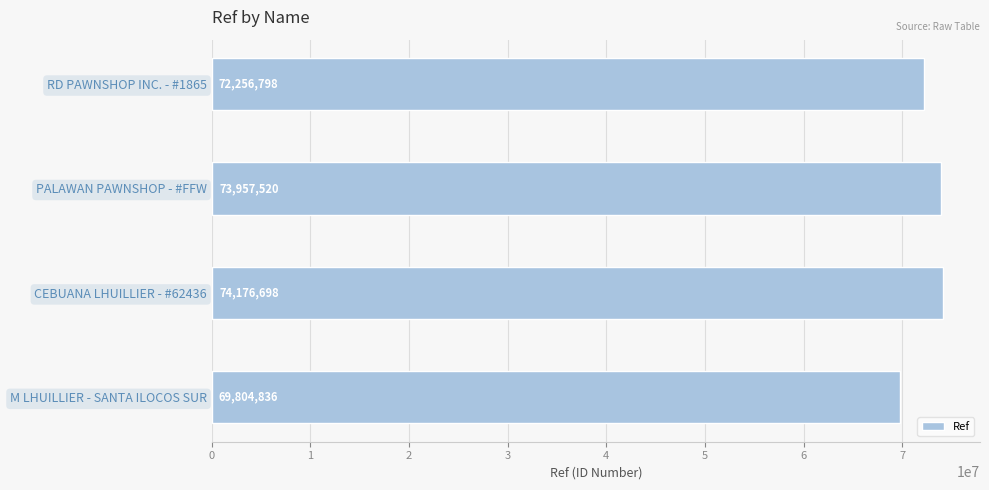

Reading top to bottom, transcribe all the data shown in this chart.

RD PAWNSHOP INC. - #1865=72256798	PALAWAN PAWNSHOP - #FFW=73957520	CEBUANA LHUILLIER - #62436=74176698	M LHUILLIER - SANTA ILOCOS SUR=69804836